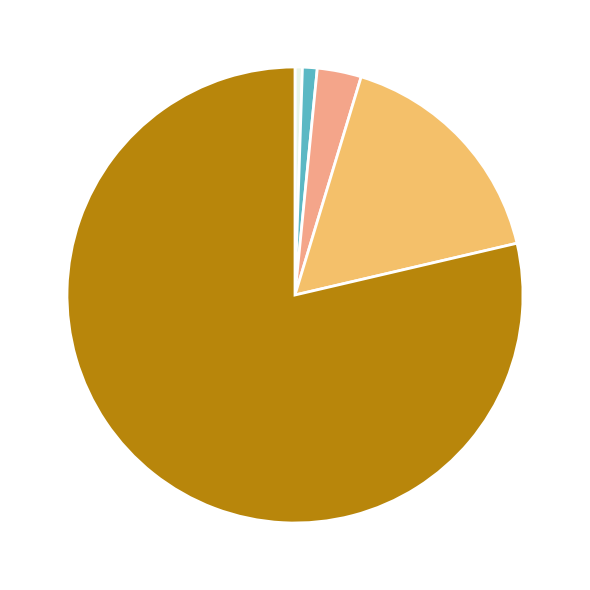

Is there any slice that represents more than half of the pie?

Yes